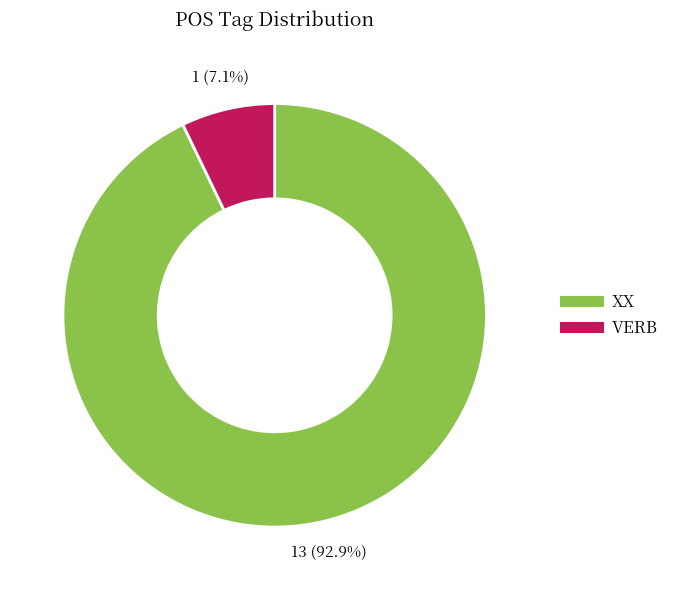

How many slices are in this pie chart?

2